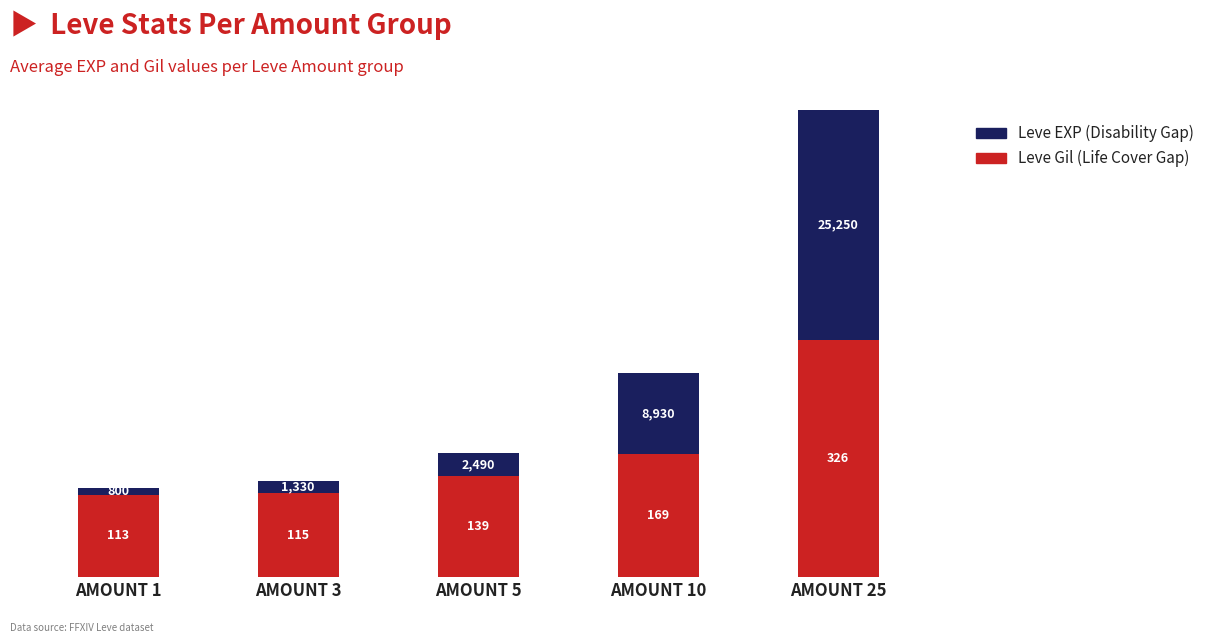

The value of Leve Gil (Life Cover Gap) at AMOUNT 25 is 44894. True or false?

False